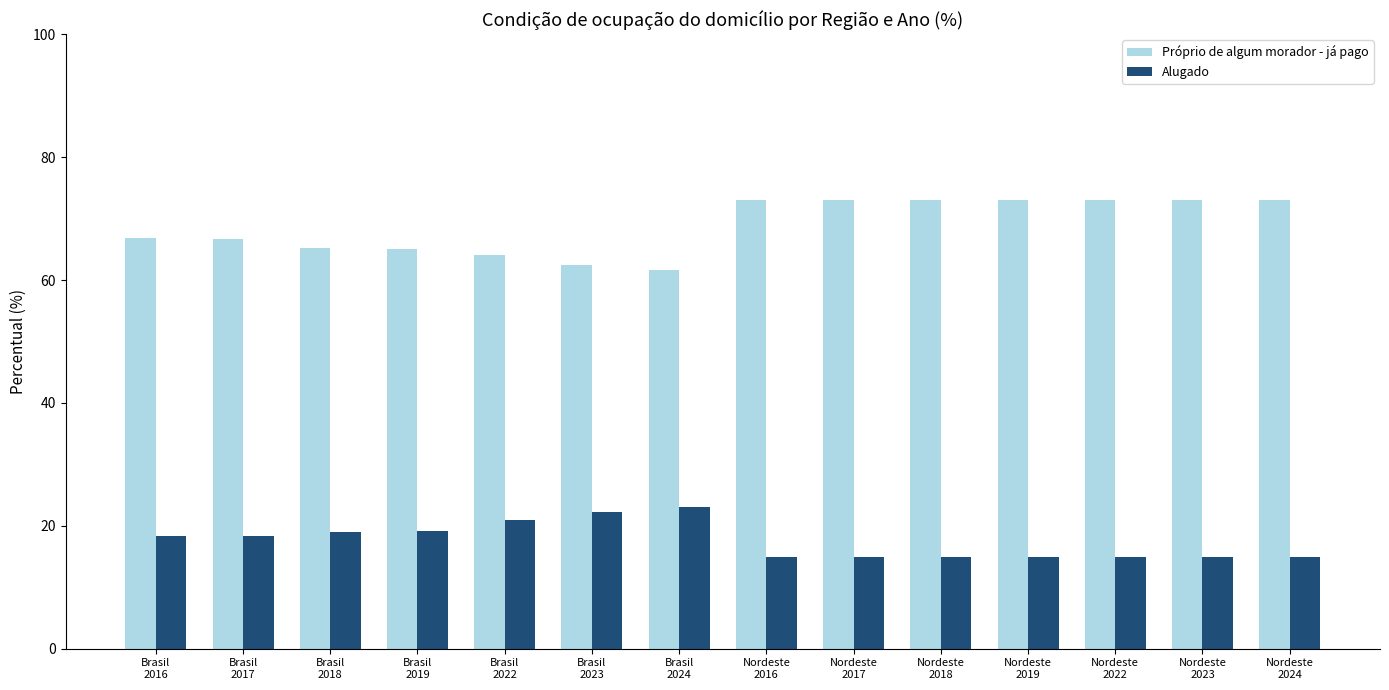

What is the label of the 10th bar from the right?

Brasil
2022